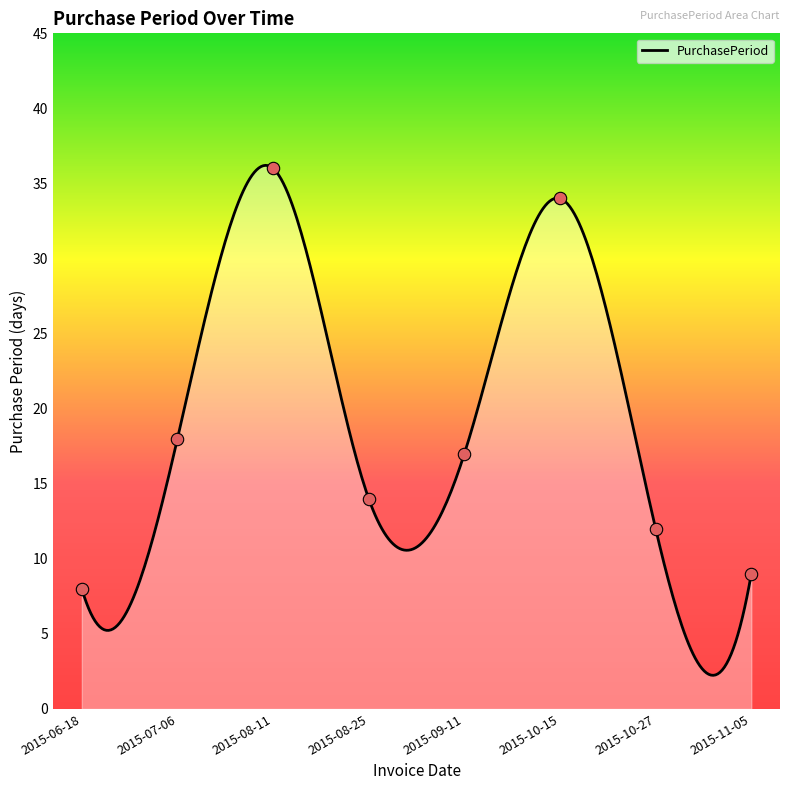

What is the change in value from 2015-06-18 to 2015-07-06?

+10